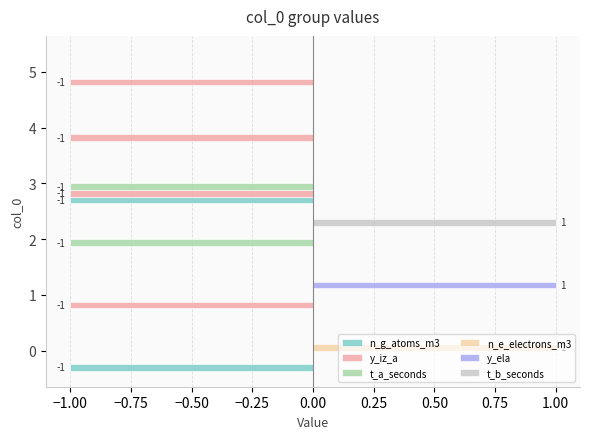

Which series changed the most between 1 and 4?

y_ela